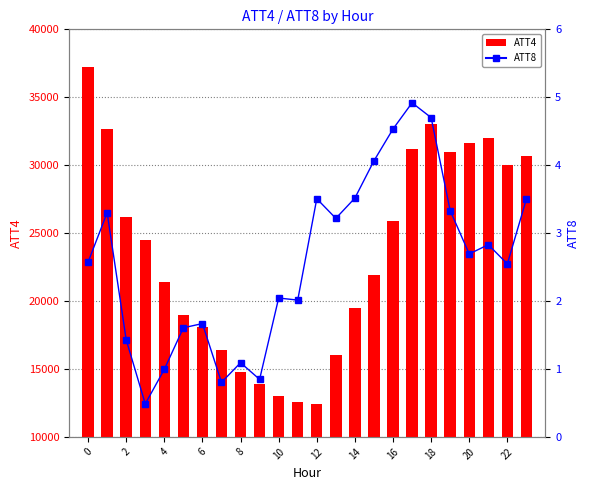

Rank the series at 13 from lowest to highest value.

ATT8, ATT4